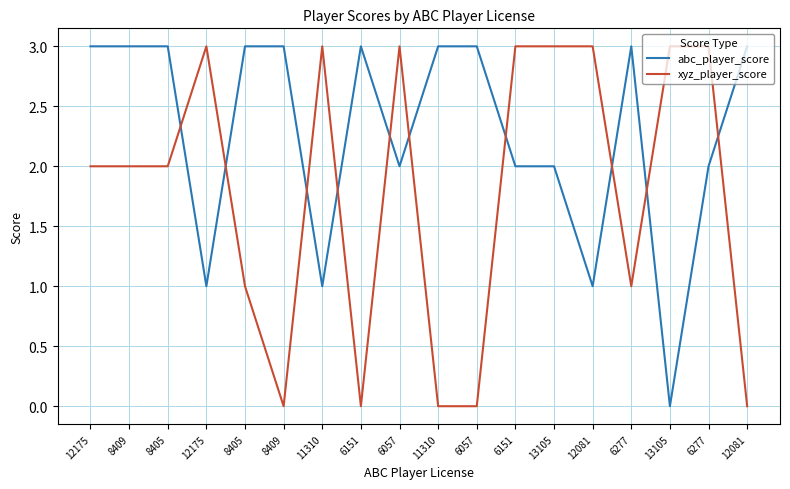

Is this an area chart (filled region under the line)?

No